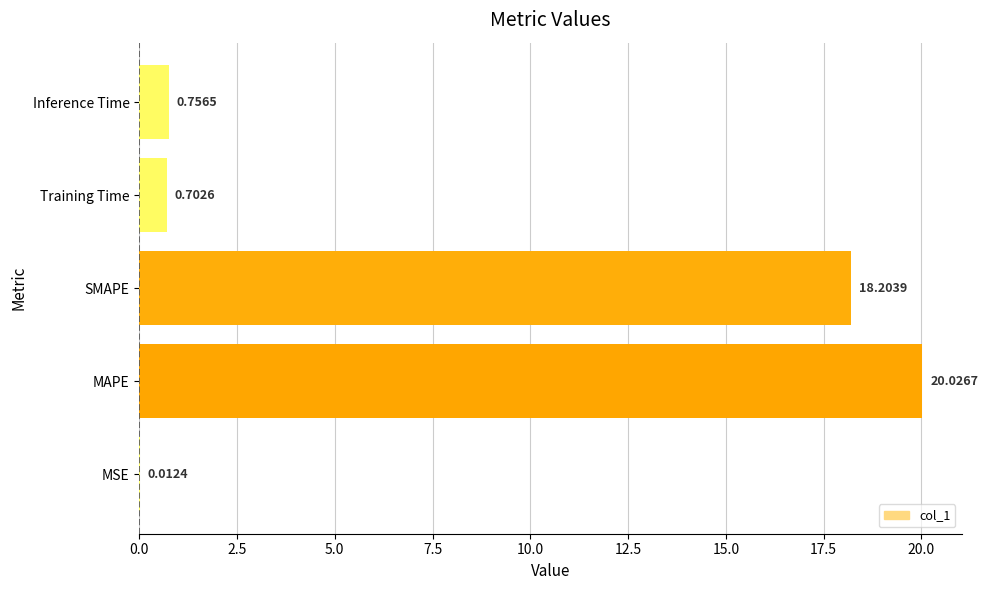

Between MAPE and MSE, which is larger?

MAPE